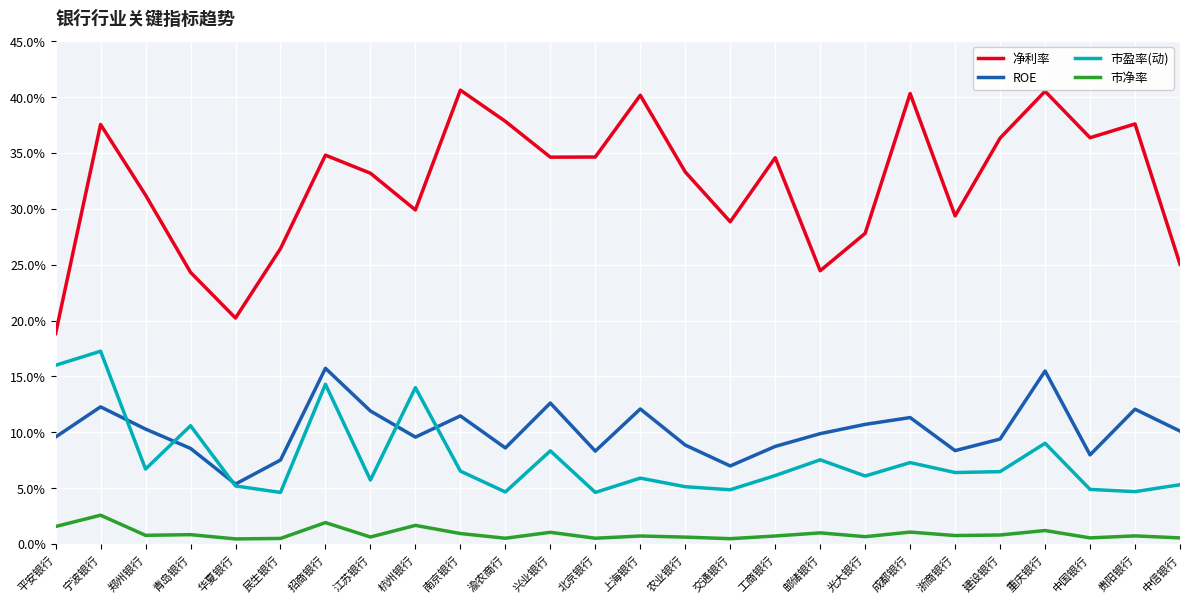

What is the maximum value for 市盈率(动)?

17.3